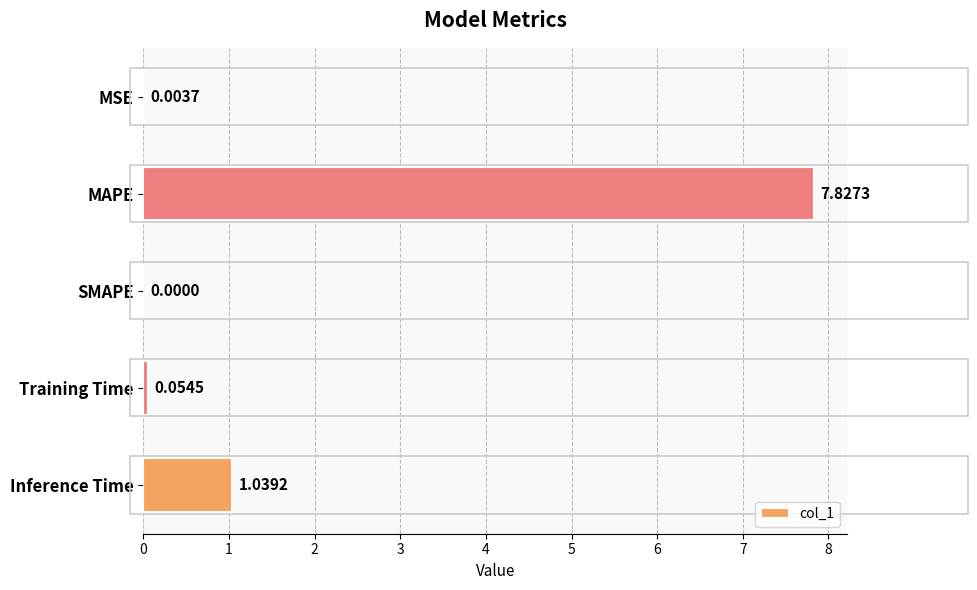

What is the change in value from MSE to Training Time?

+0.1